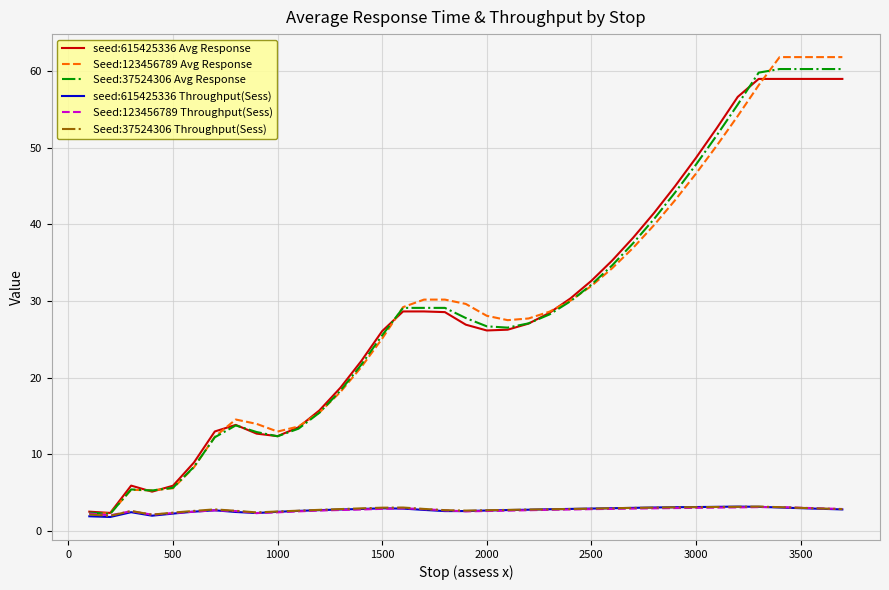

Which series has the largest range (max minus min)?

Seed:123456789 Avg Response